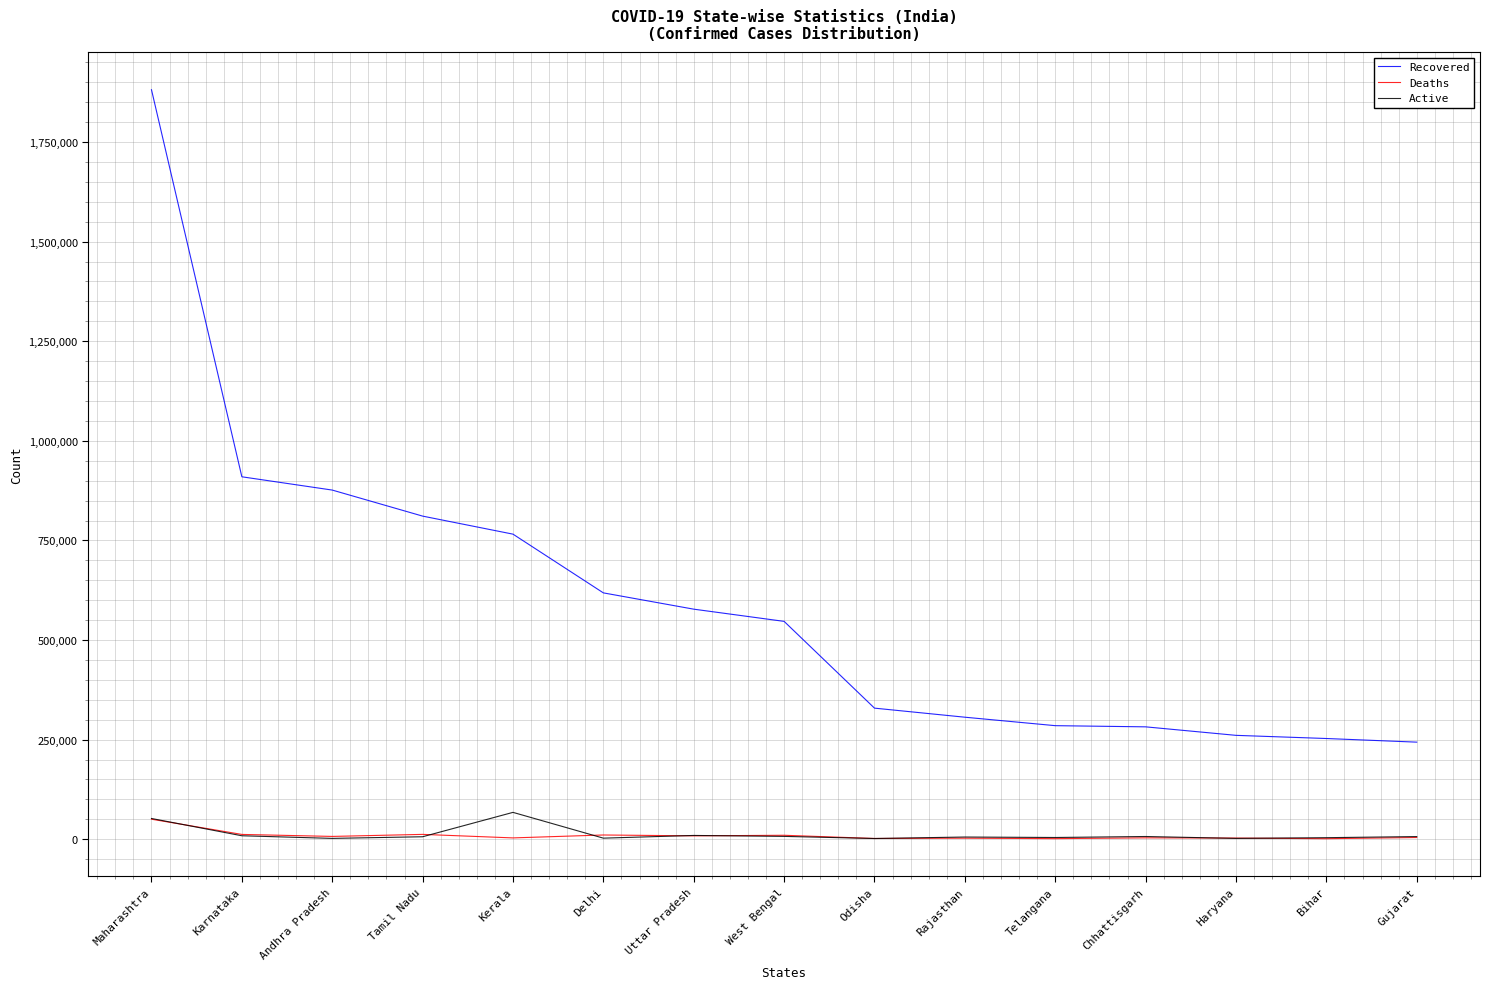

What is the spread (max minus min) of values at Uttar Pradesh?

568917